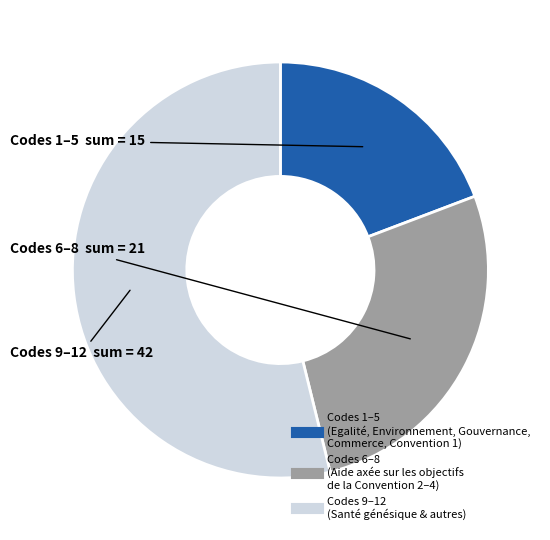

Is there a majority slice in this chart?

Yes